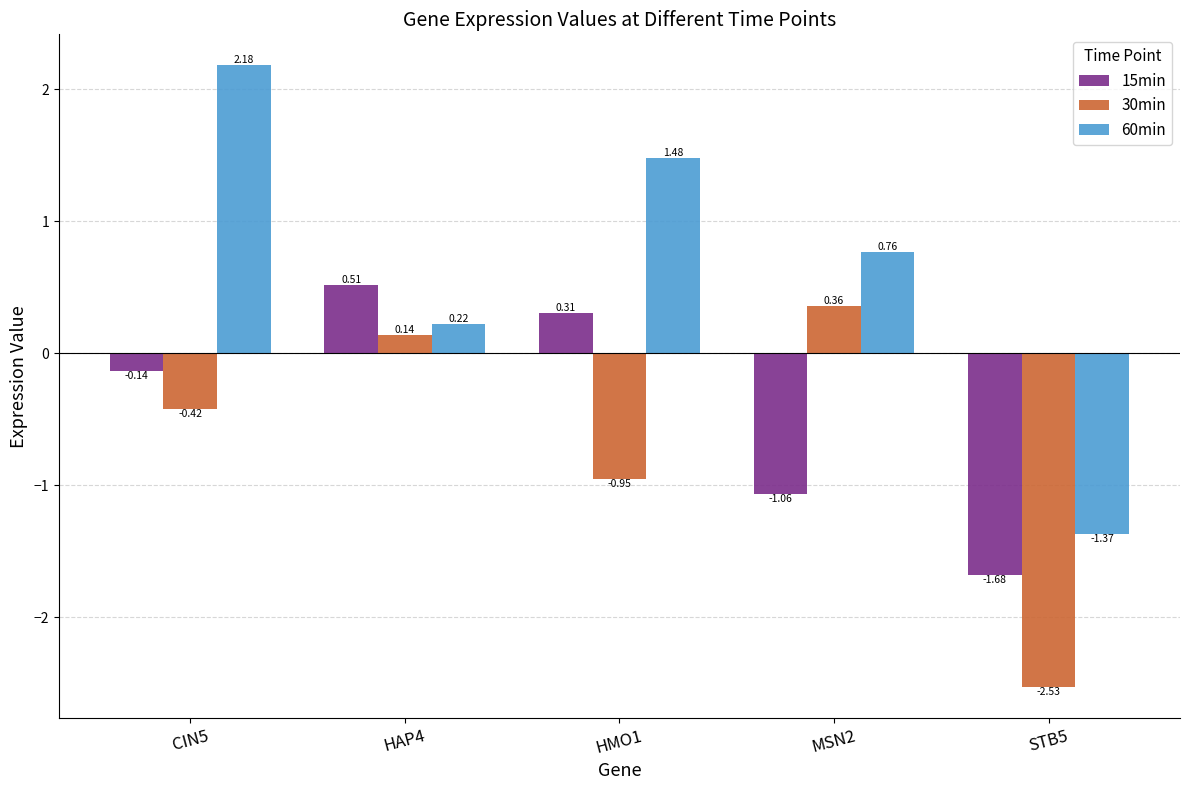

What is the average value of the 30min series?

-0.7